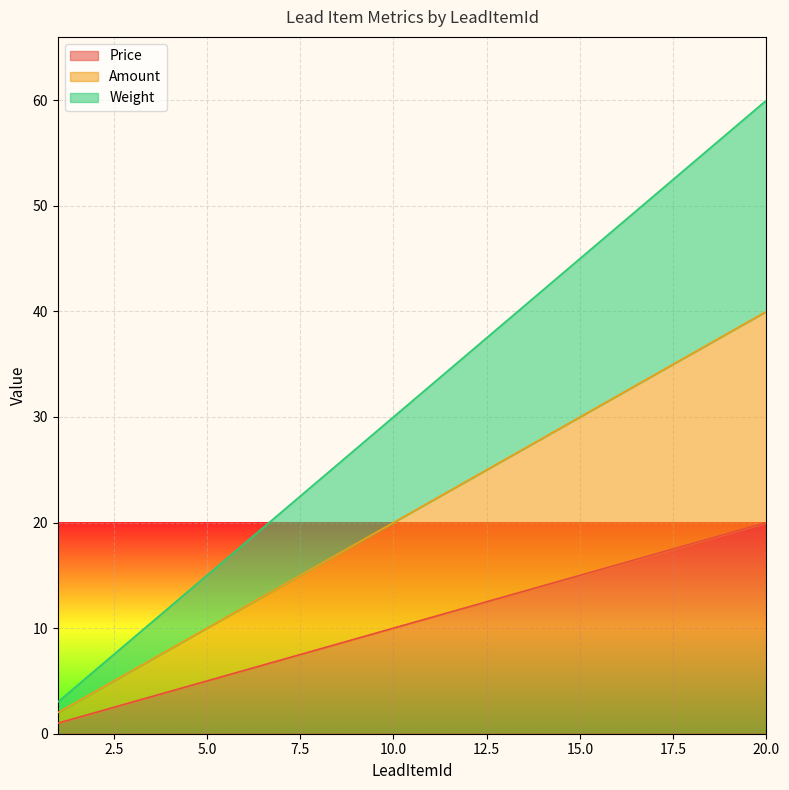

Count the number of categories in the chart.

20